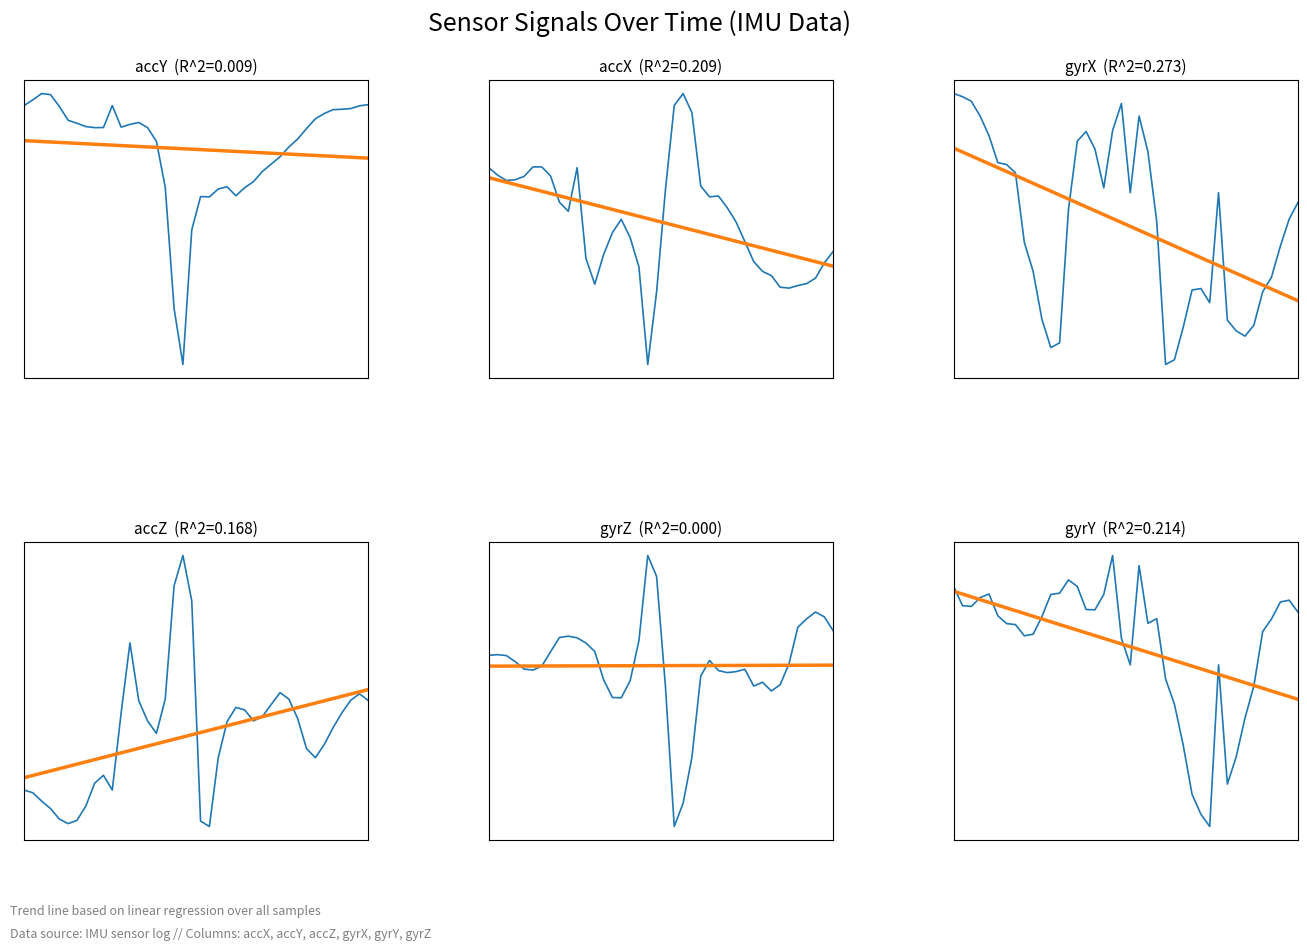

At how many categories does at least one series exceed -12?

40